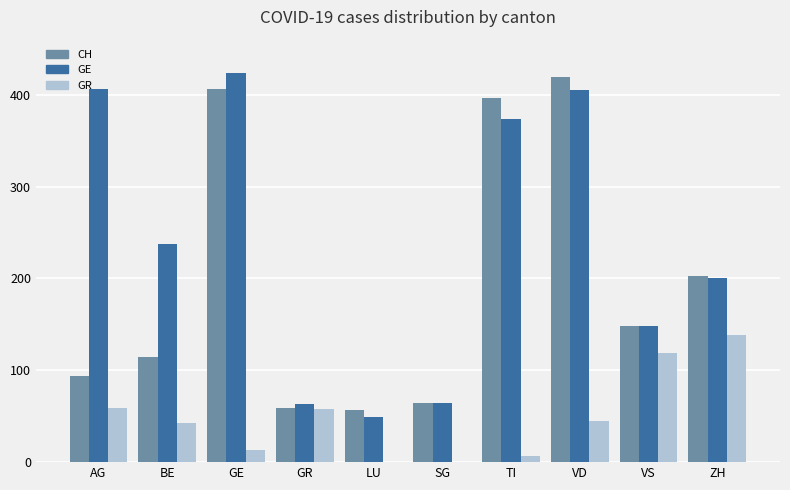

Which category has the highest value in the GE series?

GE